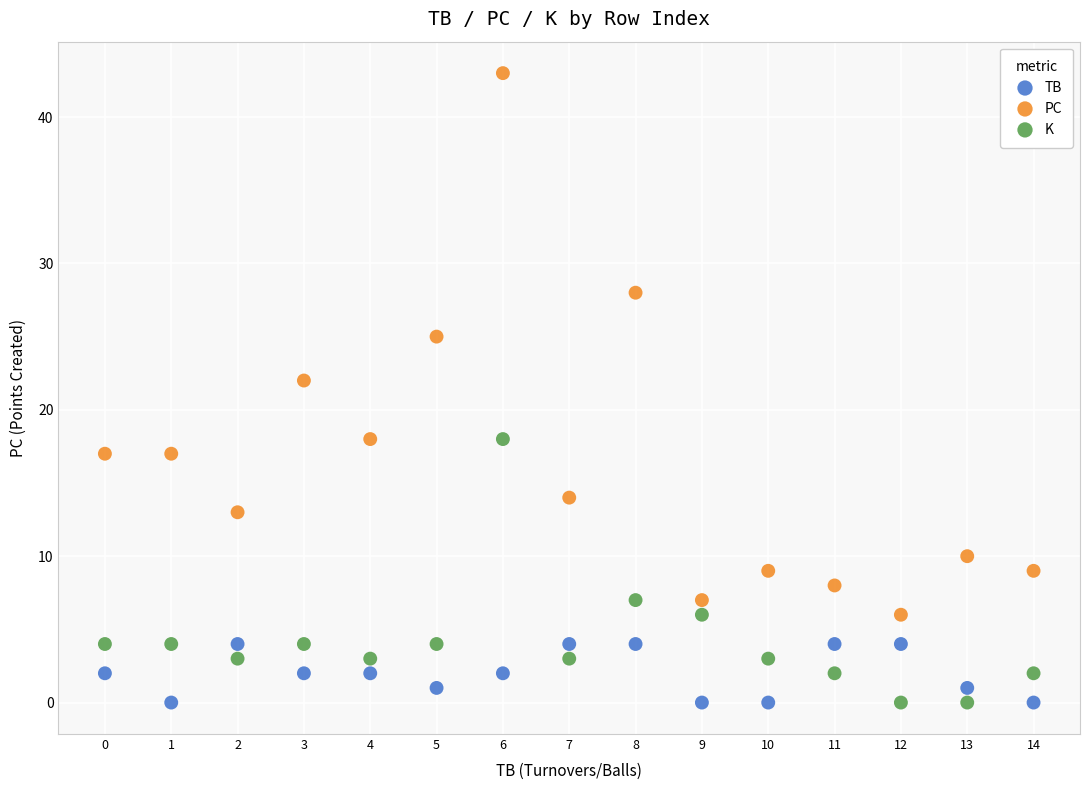

Which series contains the highest Y value?

PC